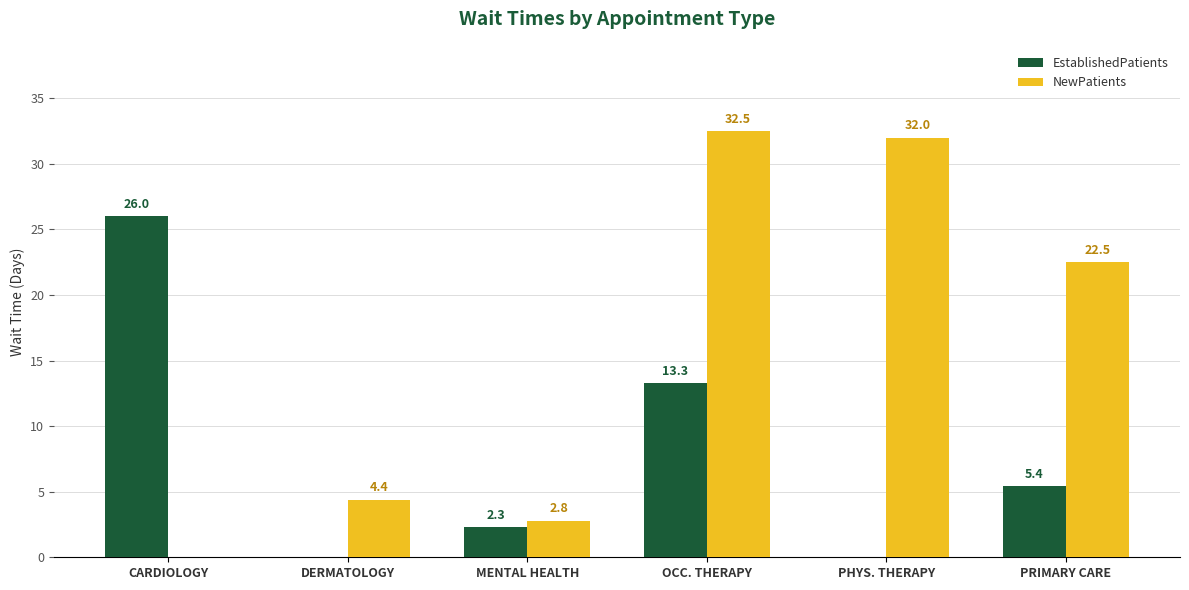

True or false: NewPatients has a value of 4.0 at MENTAL HEALTH.

False